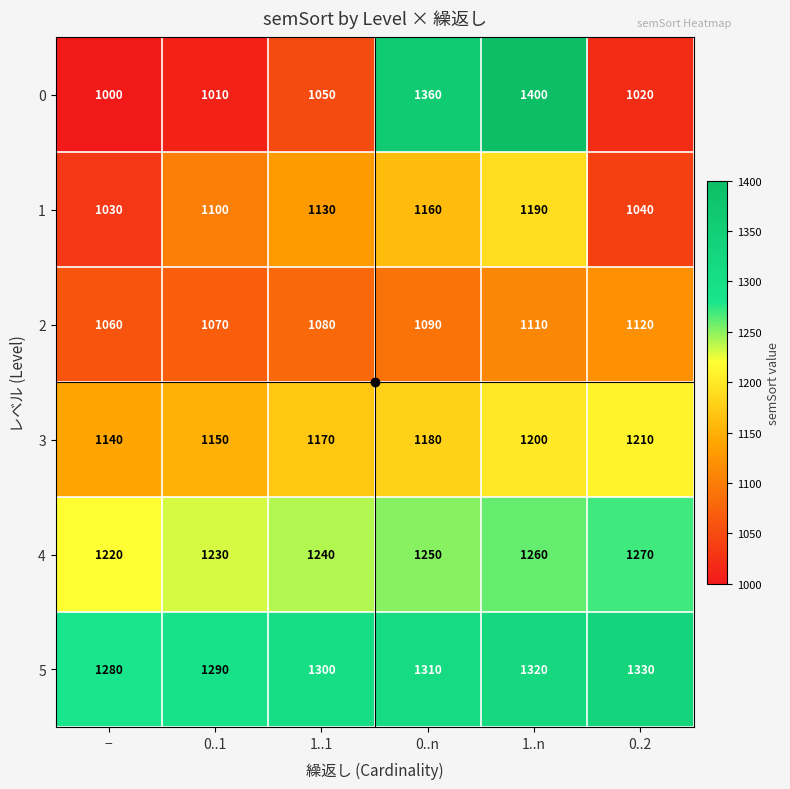

At which category is the sum across all series the highest?

1..n